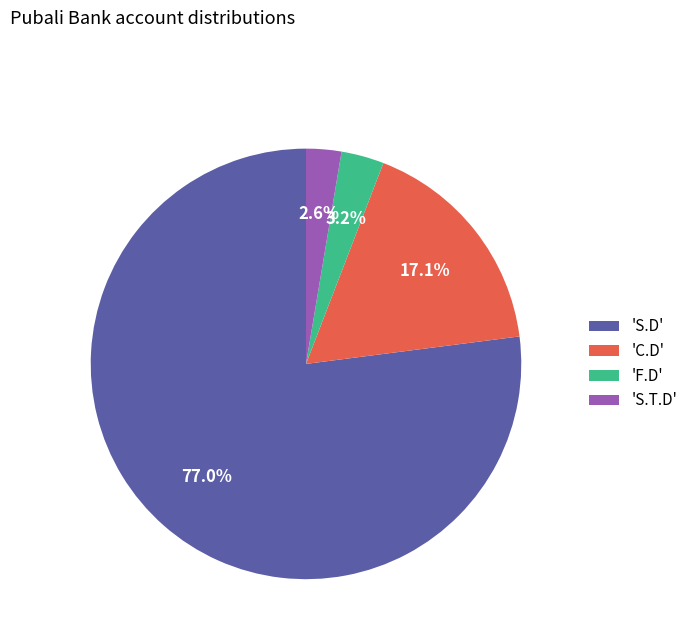

What percentage is NOT represented by 'C.D'?

82.9%